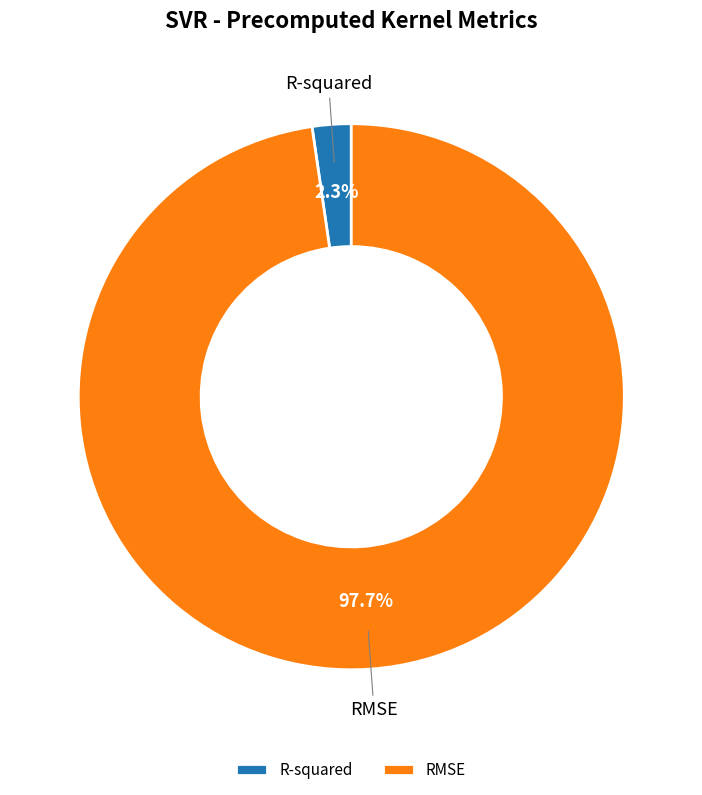

Do R-squared and RMSE together represent more than half of the pie?

Yes